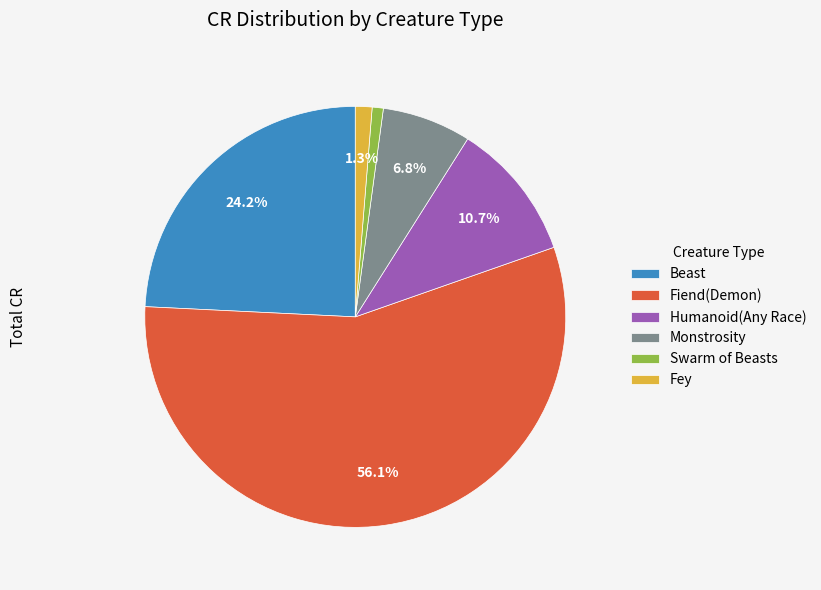

What portion of the pie excludes Beast?

75.8%